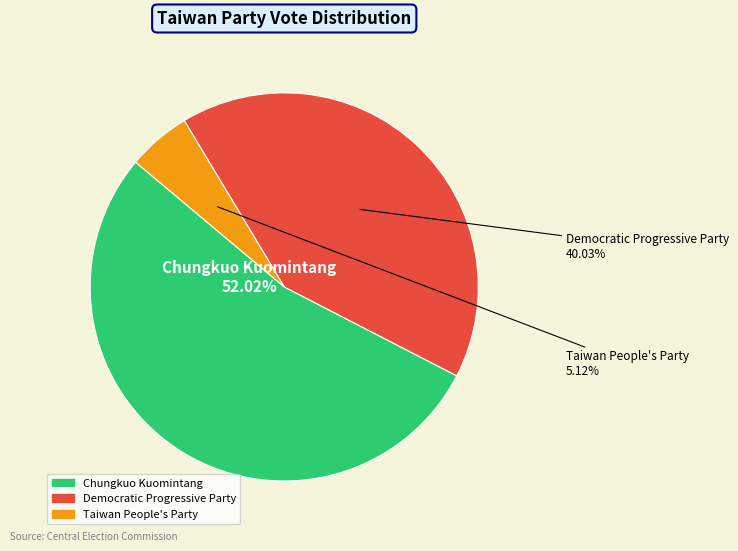

Is there a majority slice in this chart?

Yes